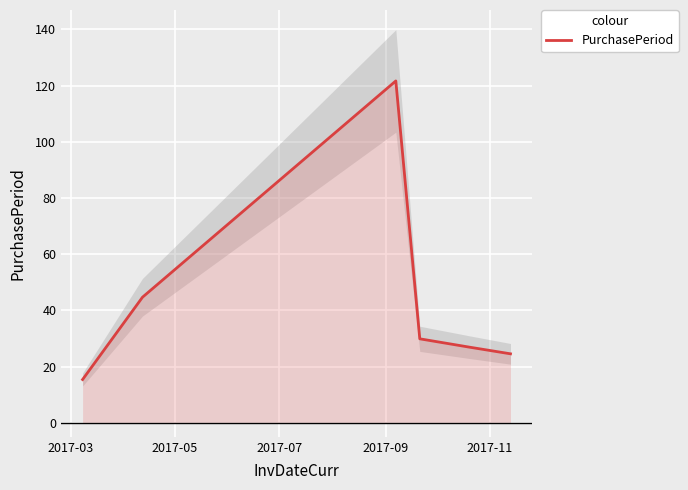

Does the chart display data point markers on the line(s)?

No